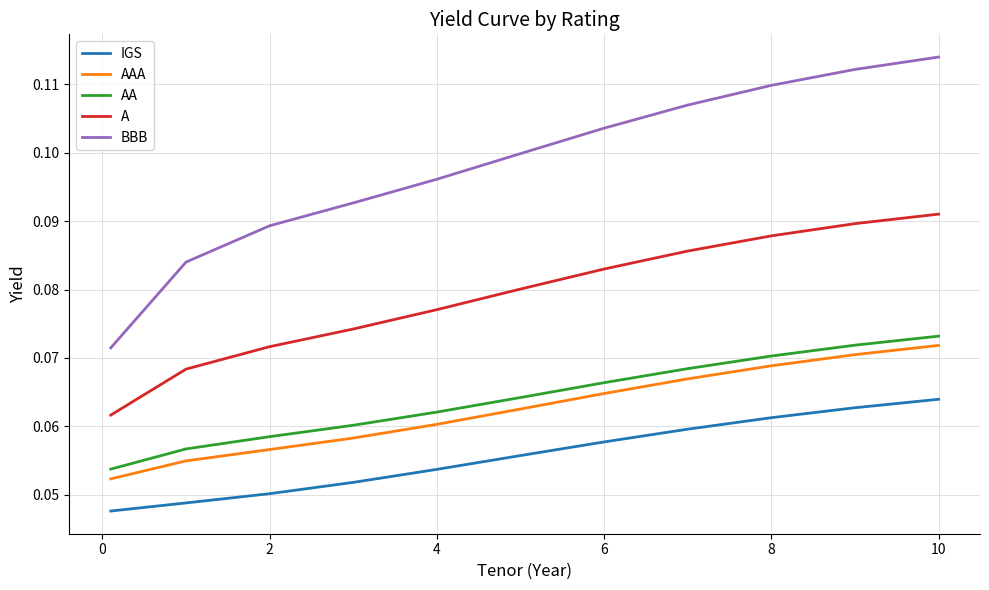

Rank the series by their maximum value, from lowest to highest.

IGS, AAA, AA, A, BBB